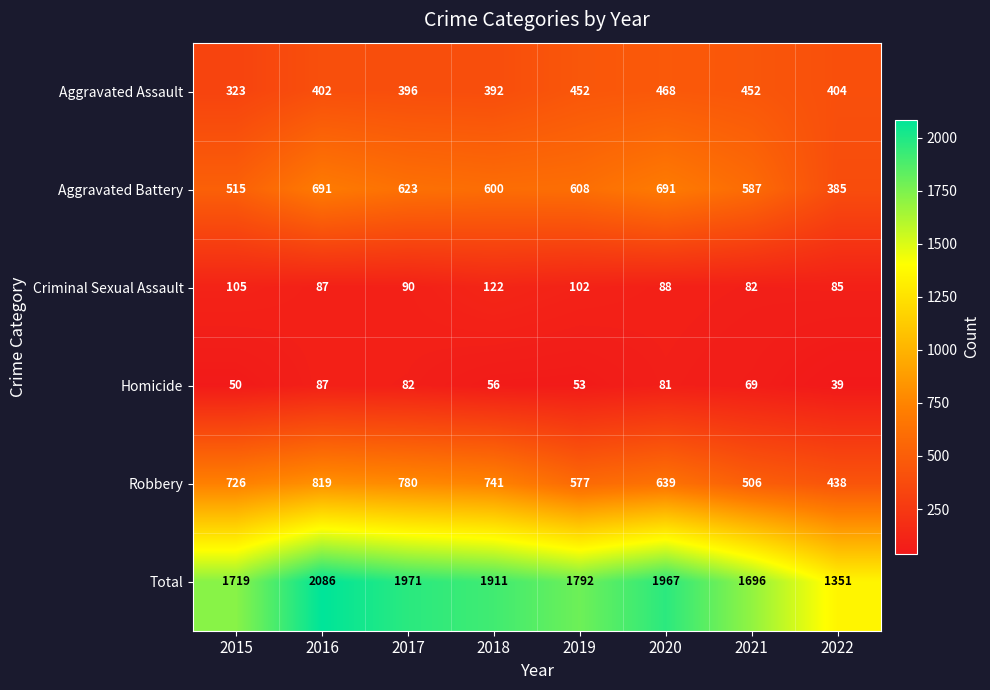

How many categories are shown in the chart?

8